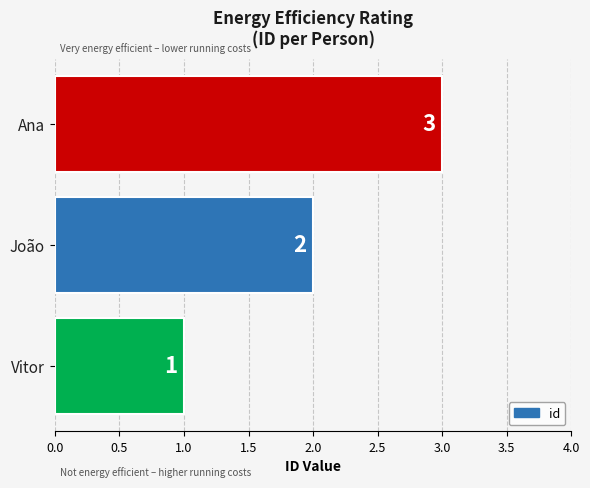

Rank the categories by value from lowest to highest.

Vitor, João, Ana